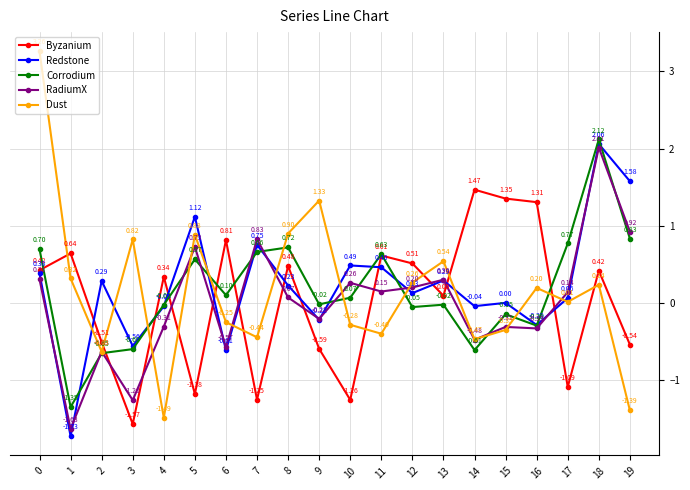

What are all the series names shown in the legend?

Byzanium, Redstone, Corrodium, RadiumX, Dust